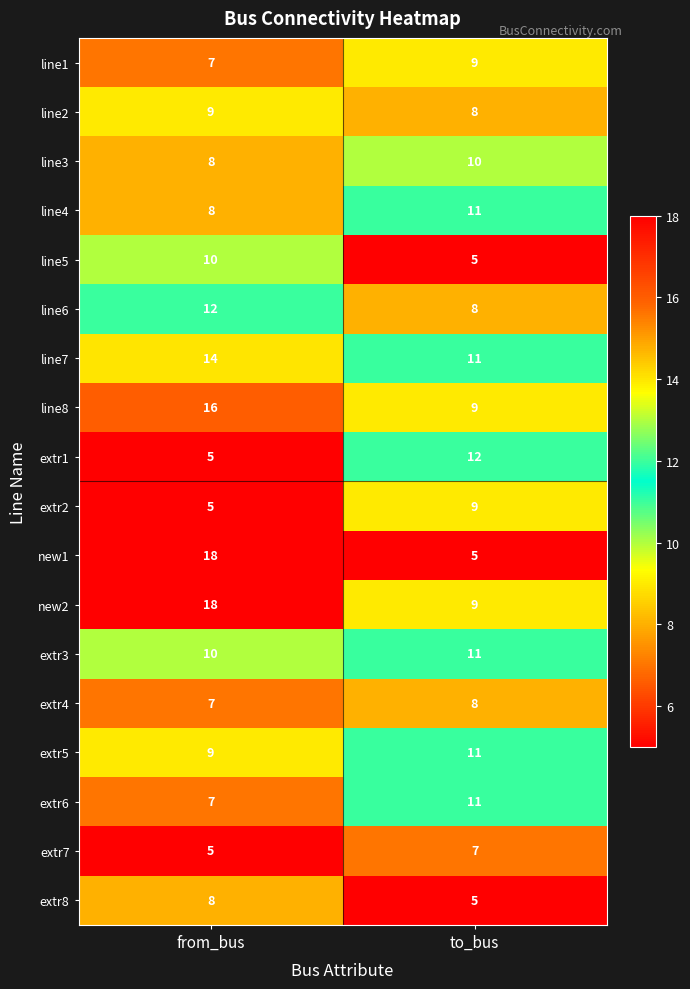

What is the sum of the line6 values at to_bus and from_bus?

20